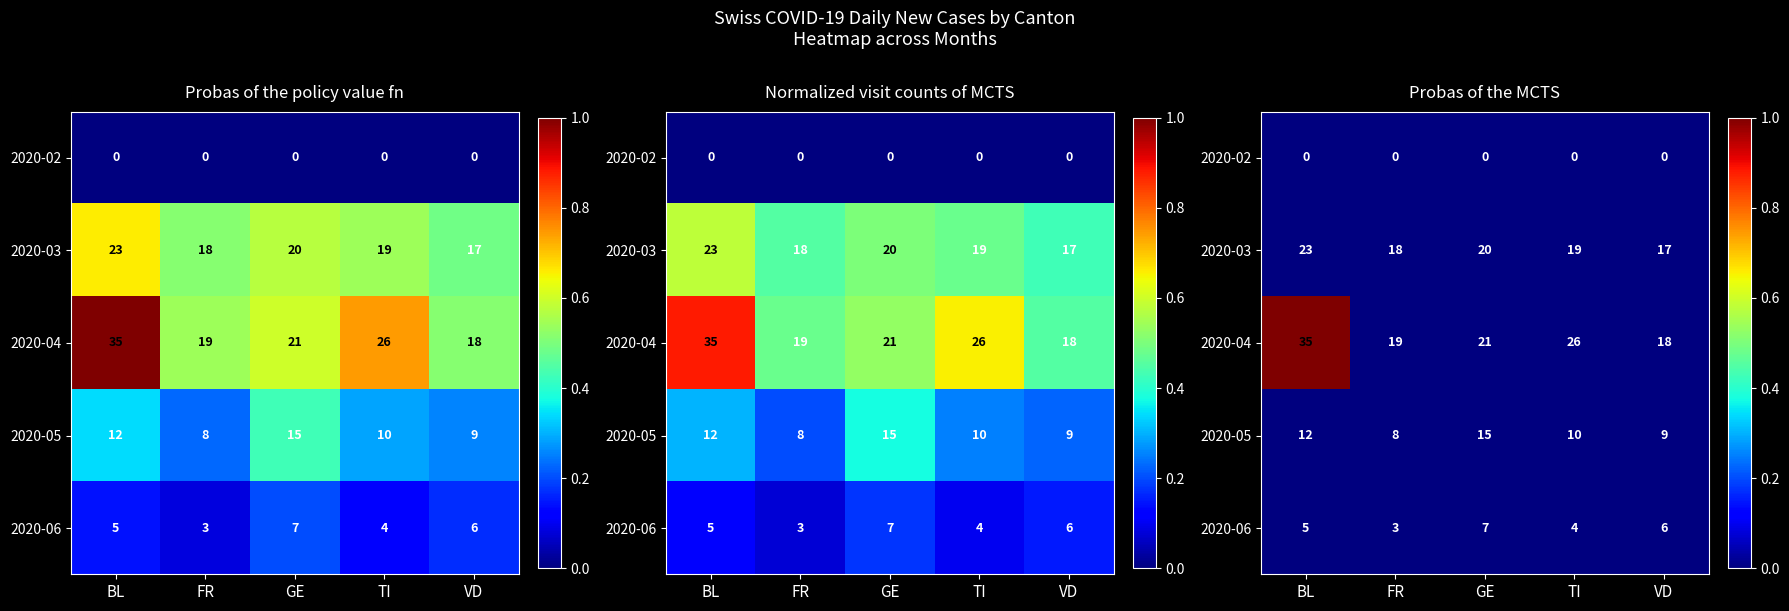

At how many categories does at least one series exceed 0?

1